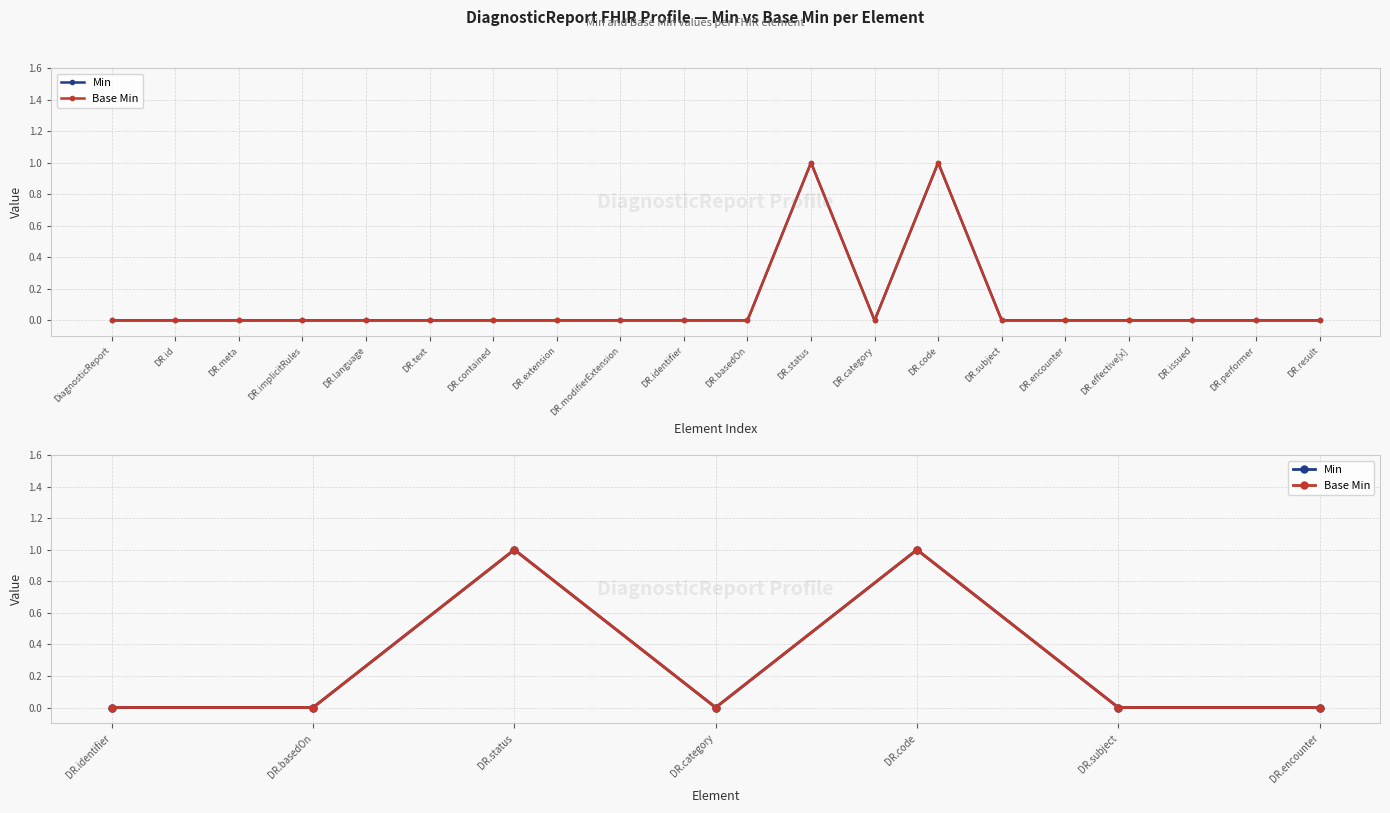

What is the difference between the second highest and minimum values in the Min series?

1